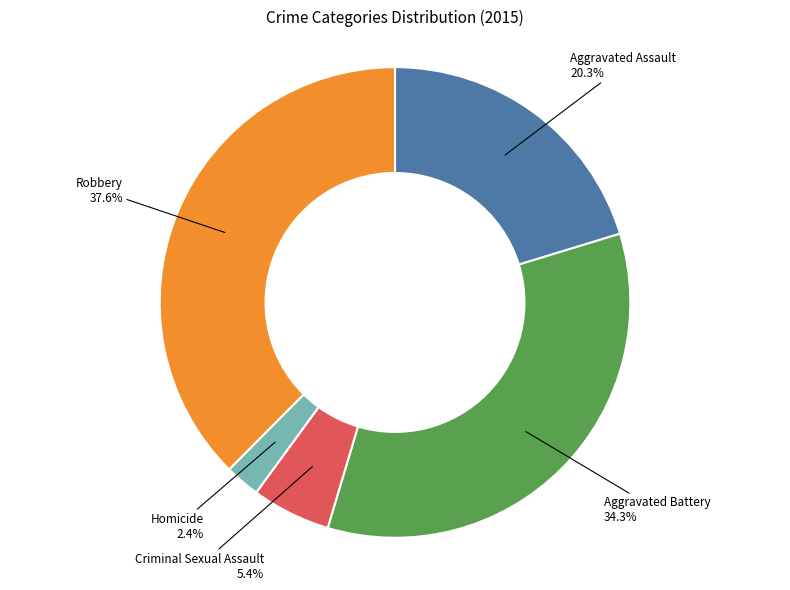

Is there a majority slice in this chart?

No